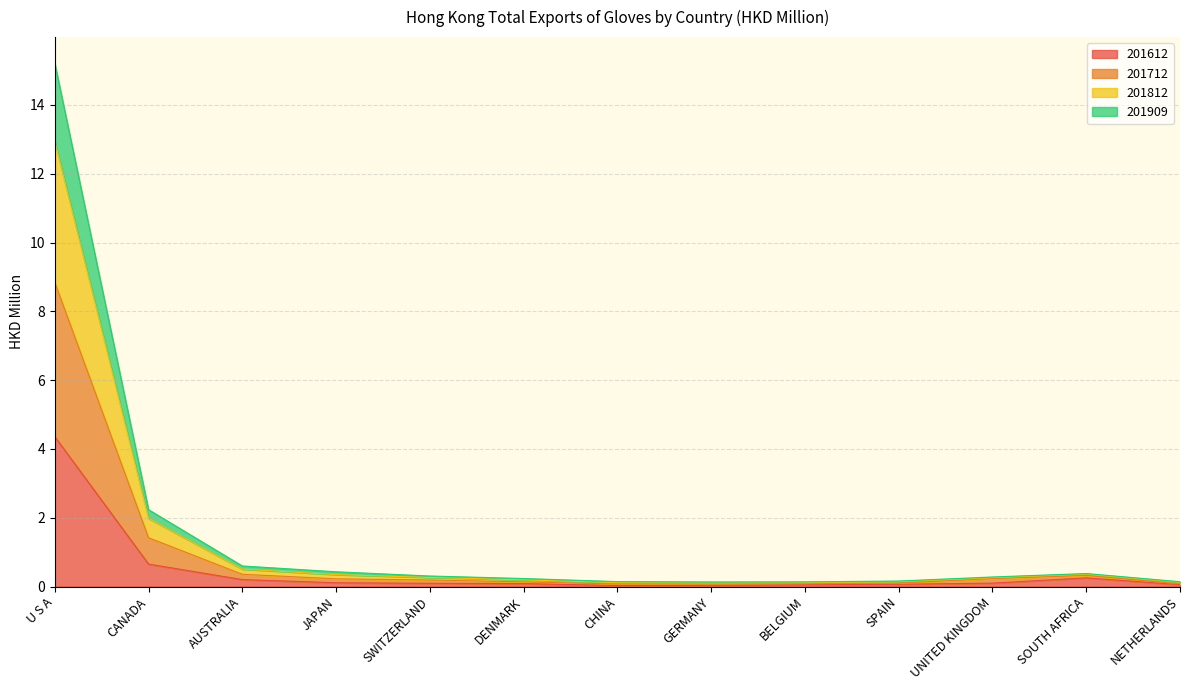

What is the label of the 13th point from the right?

U S A